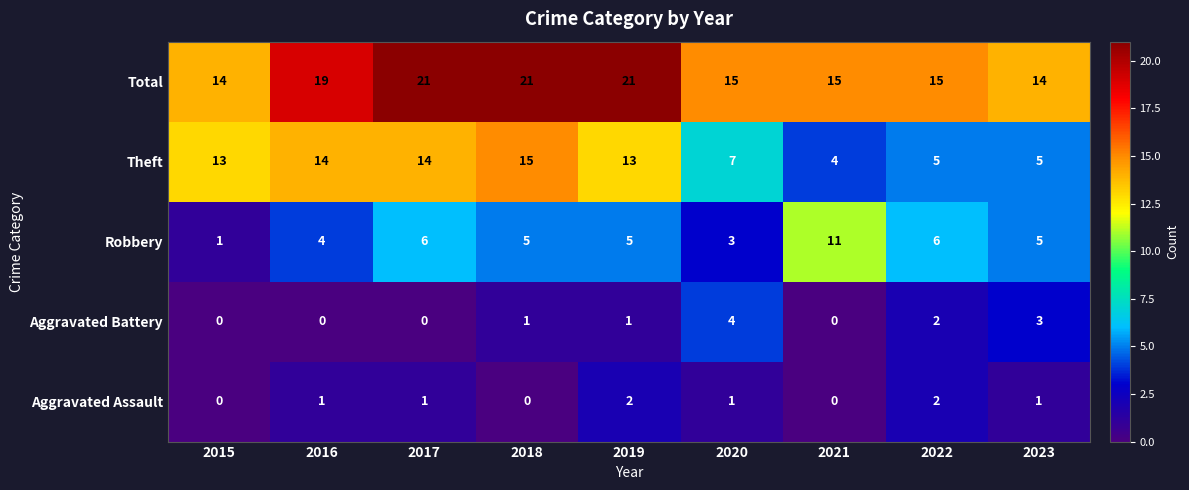

The value of Total at 2016 is 19. True or false?

True